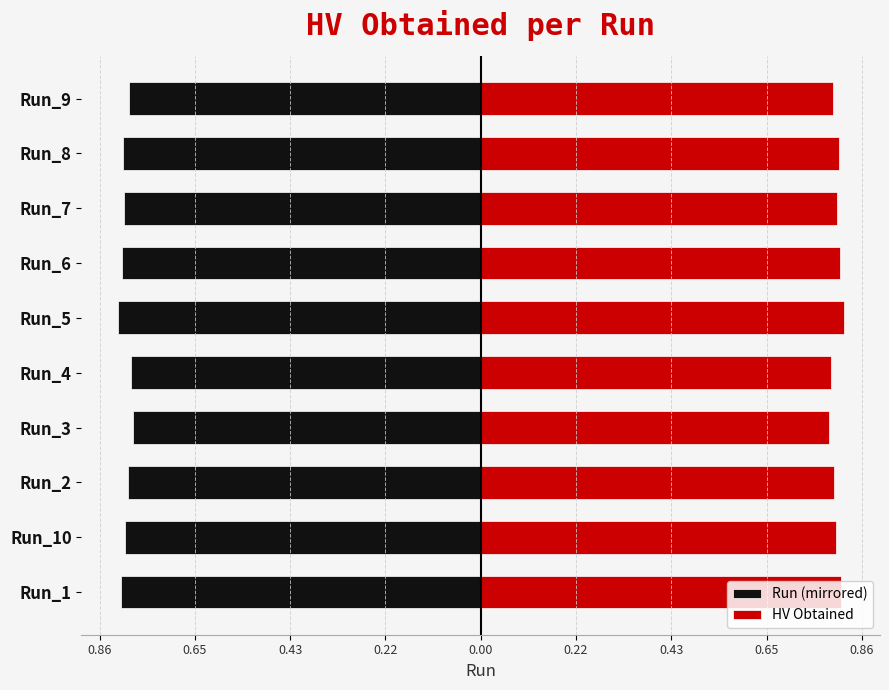

True or false: HV Obtained has a value of 0.8 at Run_9.

True